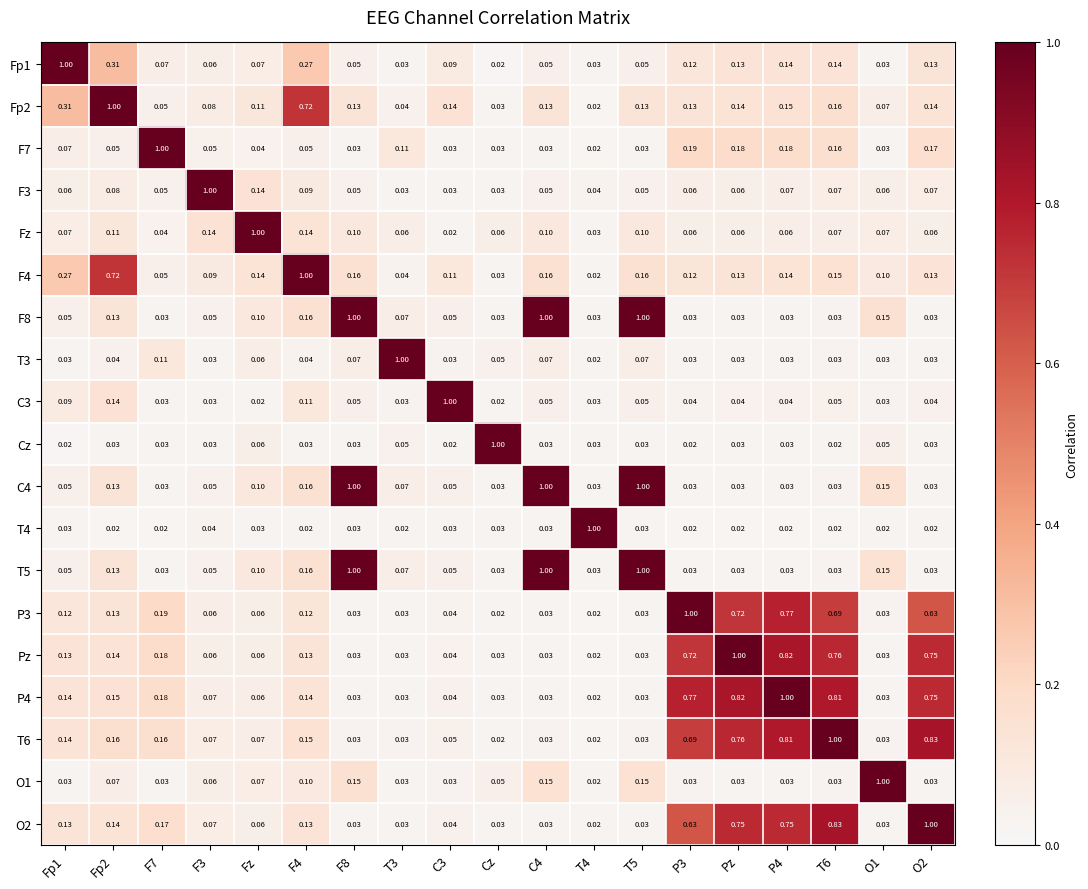

Which series has the largest total across all categories?

P4